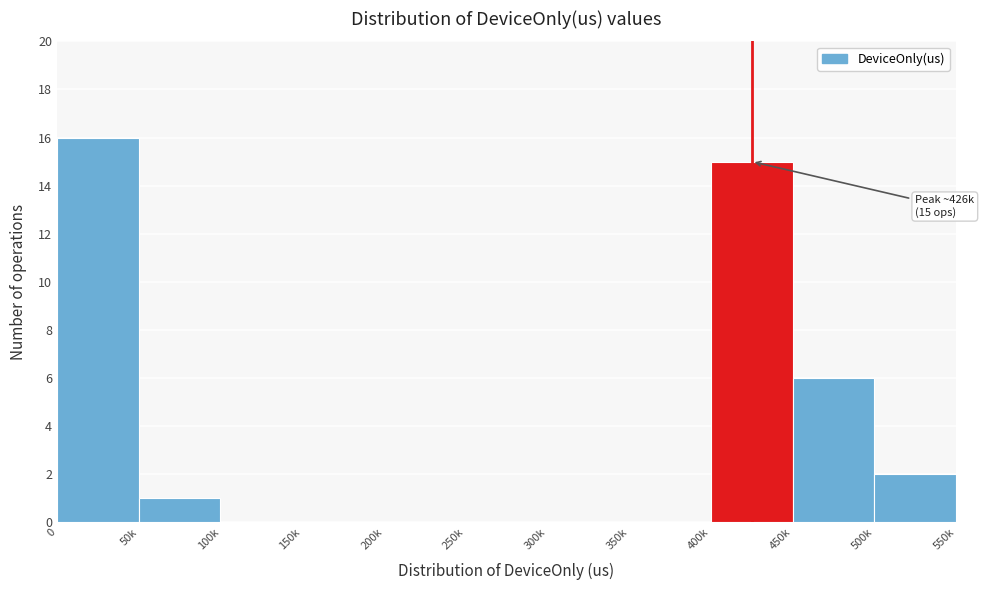

Reading right to left, transcribe all the data shown in this chart.

500k=2	450k=6	400k=15	350k=0	300k=0	250k=0	200k=0	150k=0	100k=0	50k=1	0=16